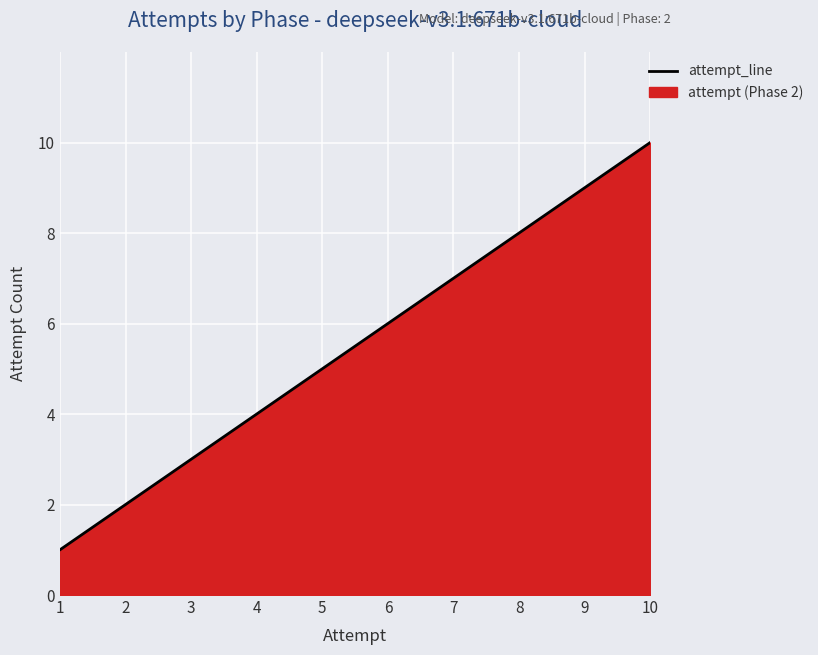

How many values are below 6?

5